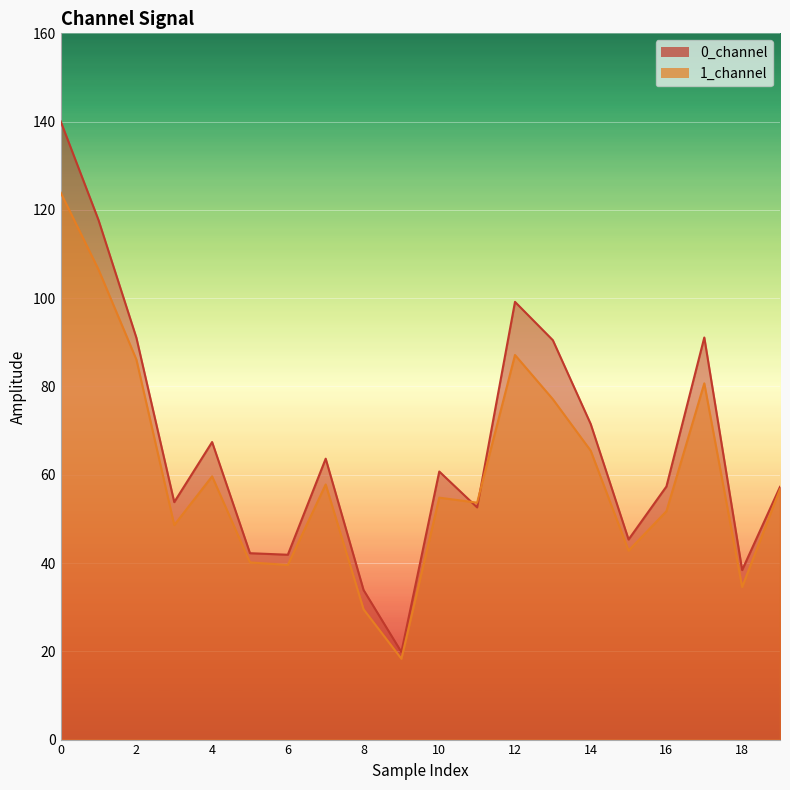

Which series changed the most between 1 and 4?

0_channel